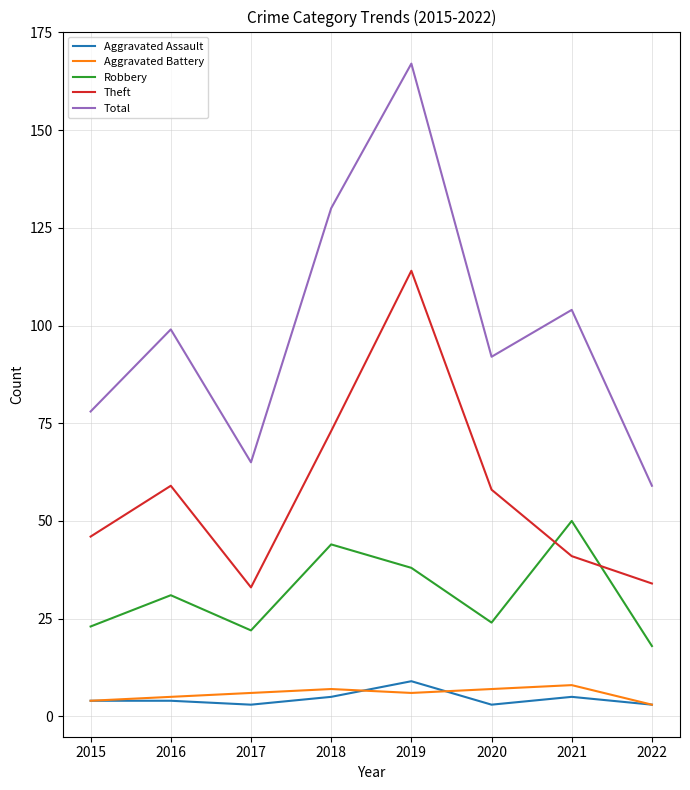

The Aggravated Battery series shows 6 at 2019. True or false?

True